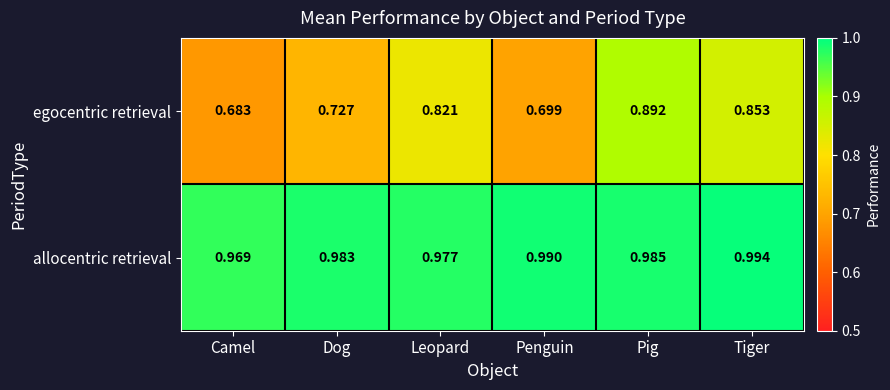

How many series are shown in this chart?

2